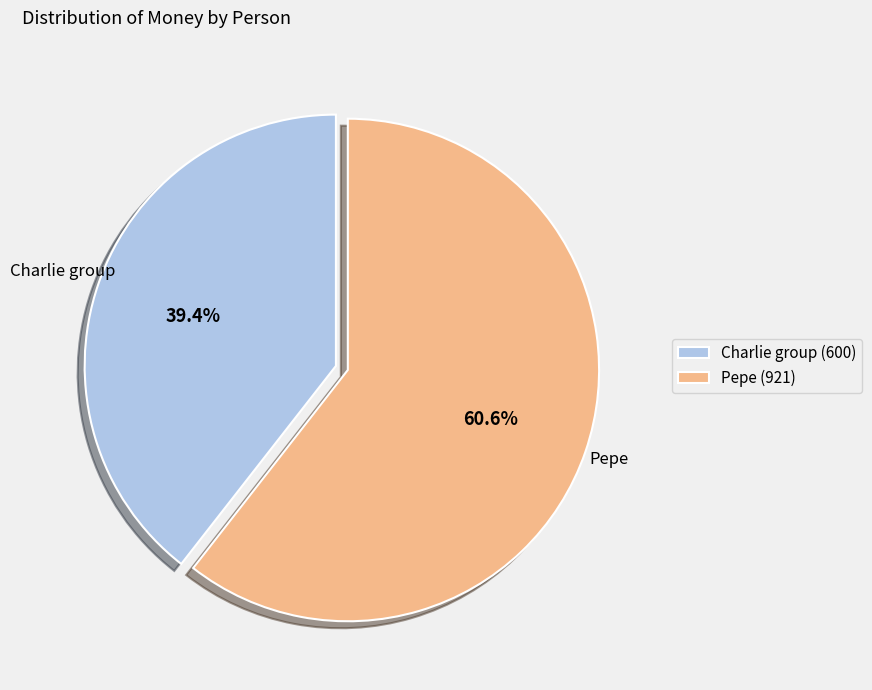

Which slice represents more than half of the pie?

Pepe (921)